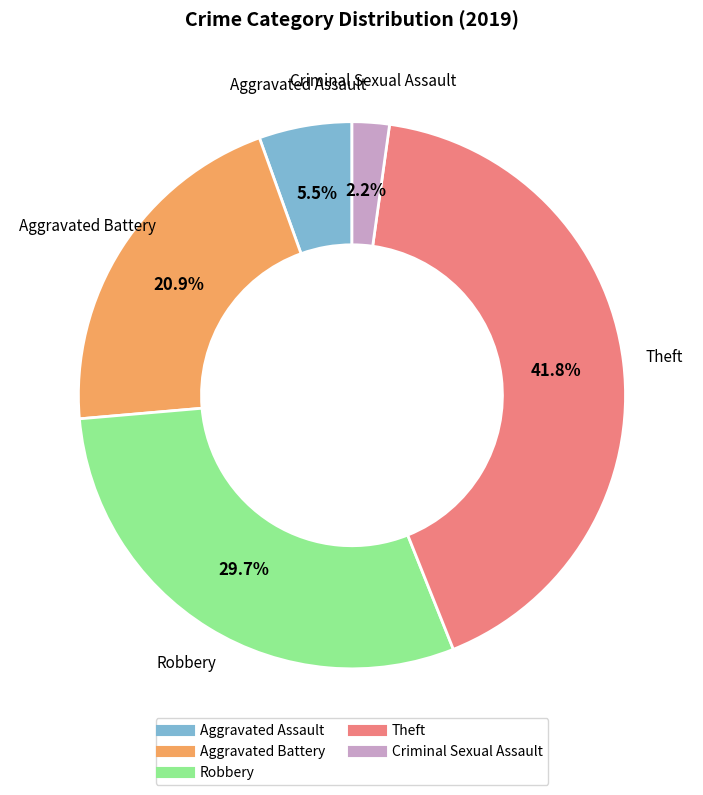

Does any single category account for the majority?

No